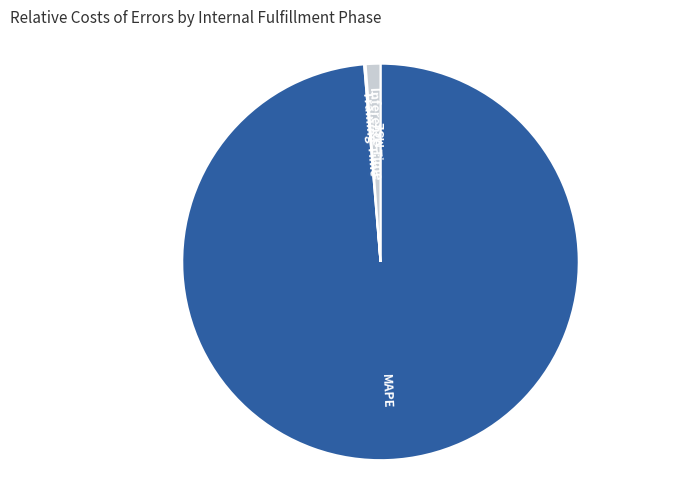

True or false: Inference Time accounts for 9% of the total.

False